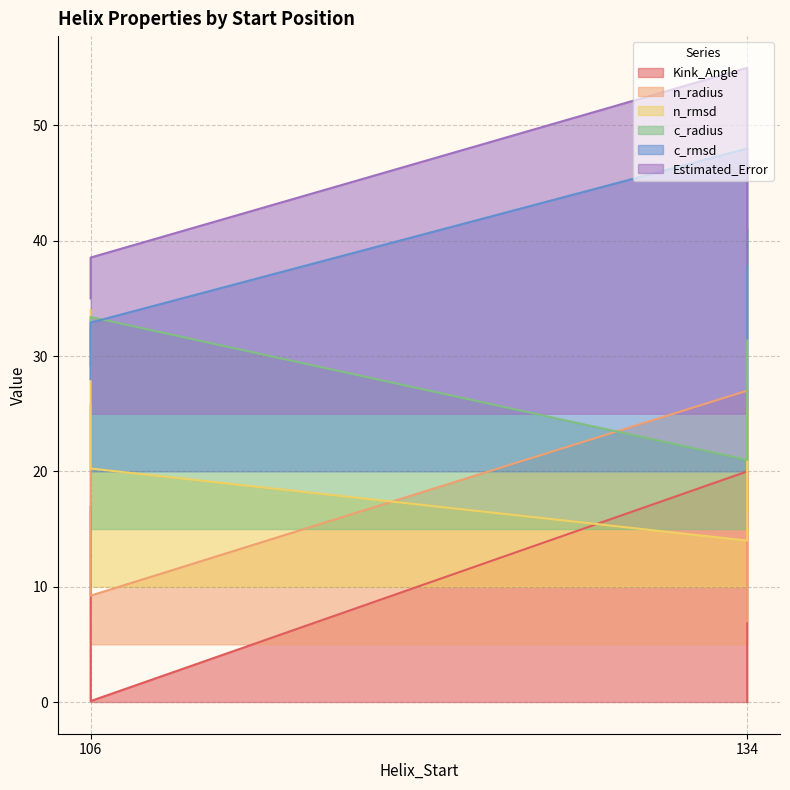

Count the number of data series in this chart.

6